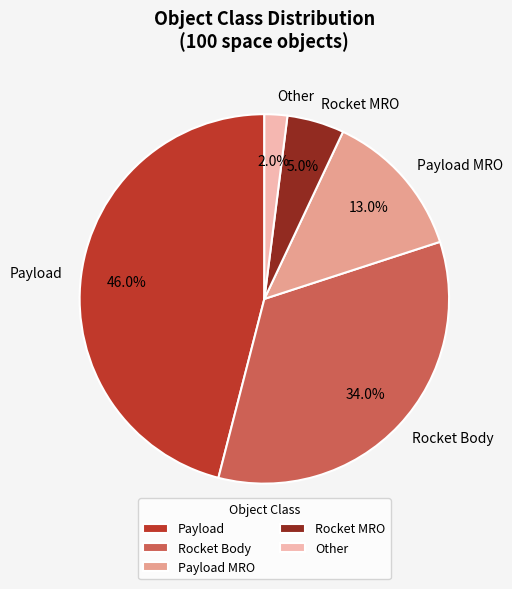

Which category has the smallest portion of the pie?

Other